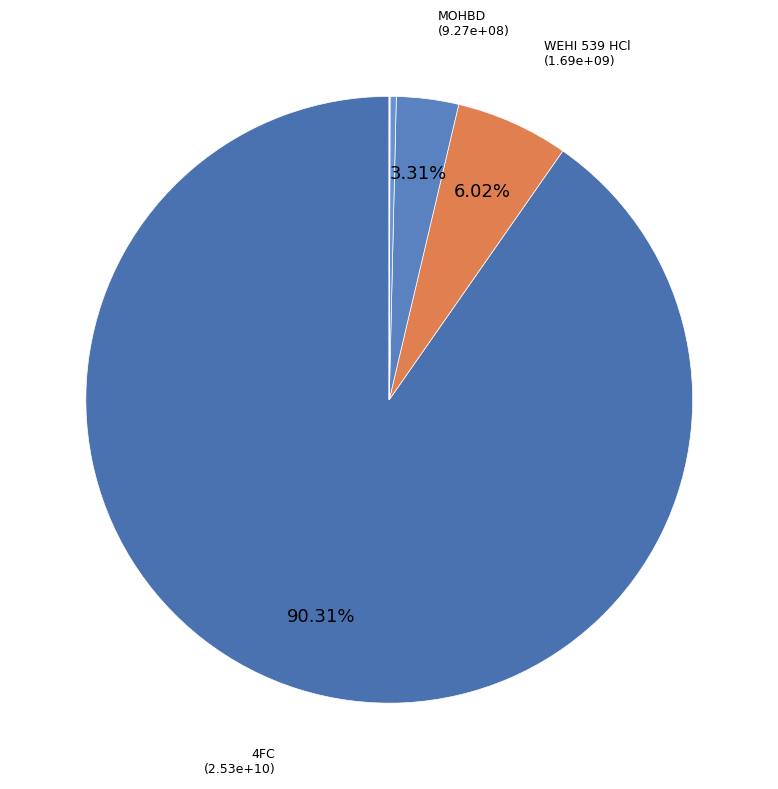

Which category accounts for the majority?

4FC